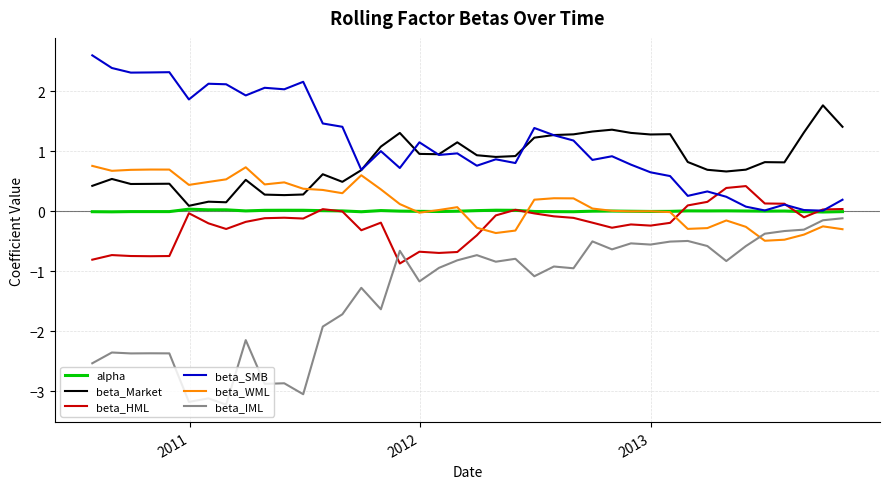

Which series has the largest range (max minus min)?

beta_IML